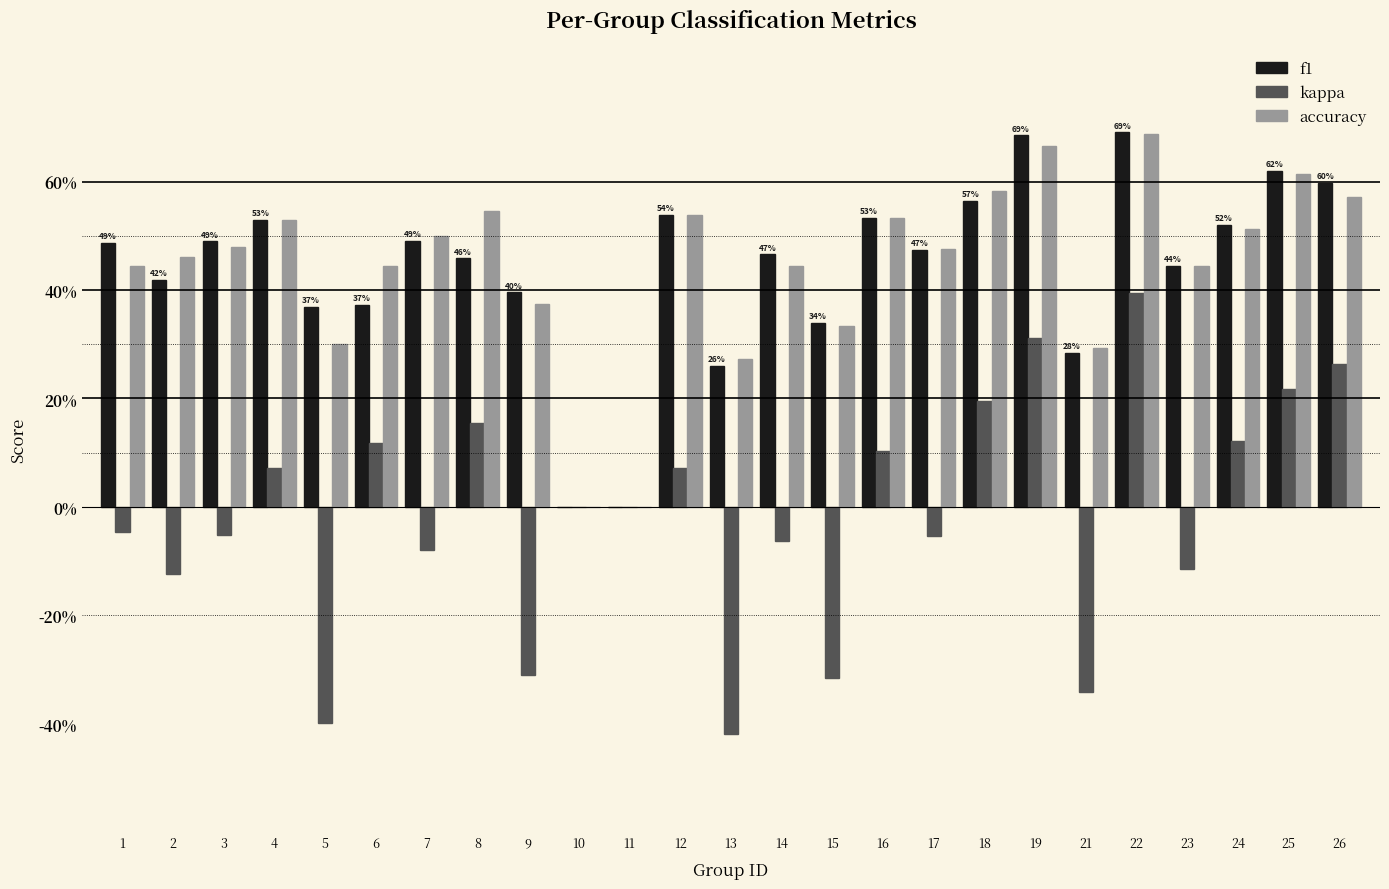

Are the bars horizontal?

No